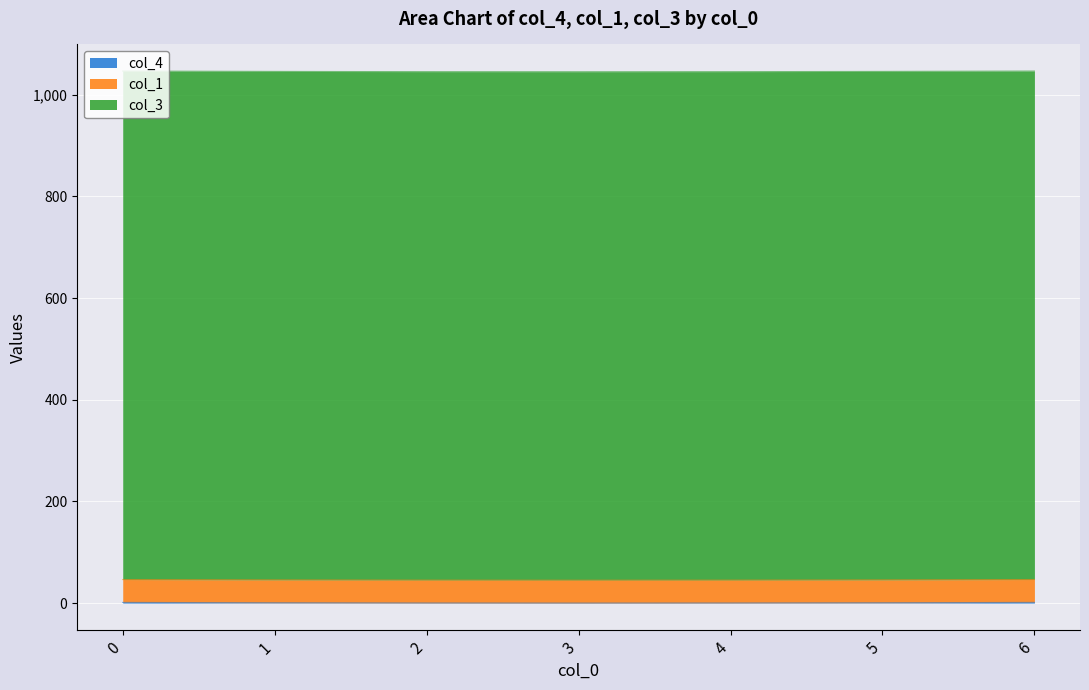

What is the average value of the col_4 series?

0.6